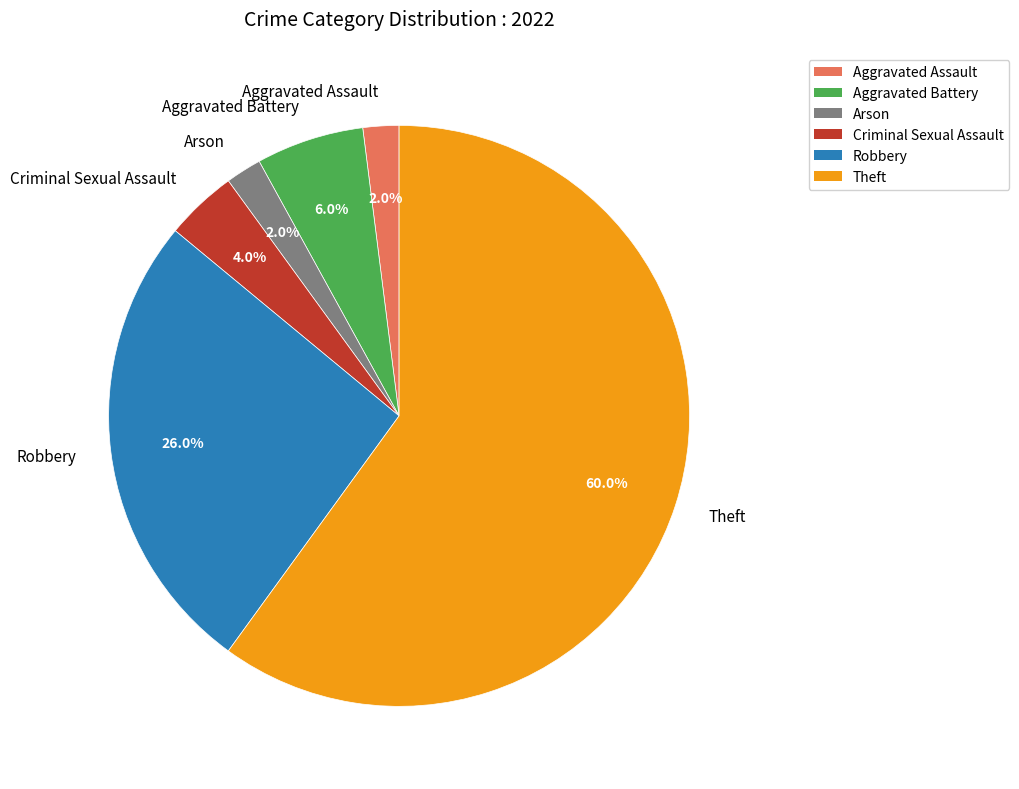

The Arson slice represents 2% of the pie. True or false?

True